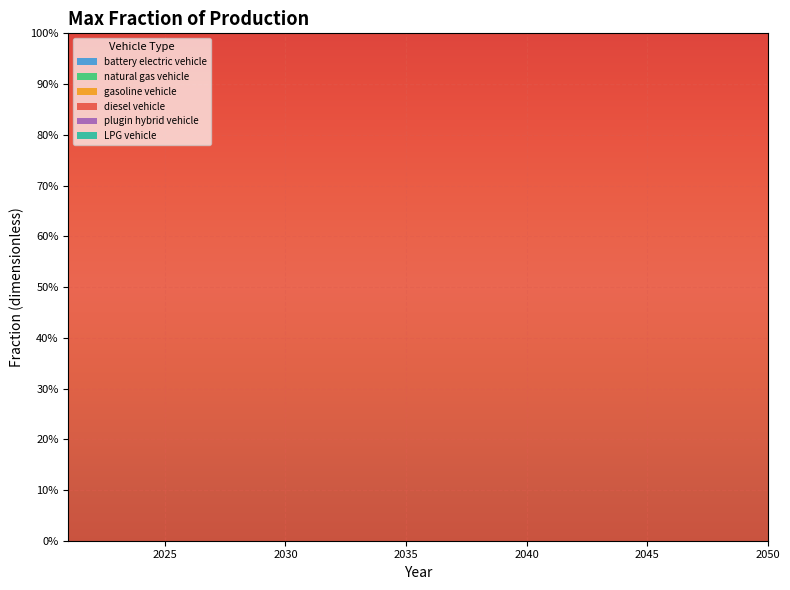

Reading right to left, extract all data points from this chart.

battery electric vehicle: 2050=0	2049=0	2048=0	2047=0	2046=0	2045=0	2044=0	2043=0	2042=0	2041=0	2040=0	2039=0	2038=0	2037=0	2036=0	2035=0	2034=0	2033=0	2032=0	2031=0	2030=0	2029=0	2028=0	2027=0	2026=0	2025=0	2024=0	2023=0	2022=0	2021=0
natural gas vehicle: 2050=0	2049=0	2048=0	2047=0	2046=0	2045=0	2044=0	2043=0	2042=0	2041=0	2040=0	2039=0	2038=0	2037=0	2036=0	2035=0	2034=0	2033=0	2032=0	2031=0	2030=0	2029=0	2028=0	2027=0	2026=0	2025=0	2024=0	2023=0	2022=0	2021=0
gasoline vehicle: 2050=0	2049=0	2048=0	2047=0	2046=0	2045=0	2044=0	2043=0	2042=0	2041=0	2040=0	2039=0	2038=0	2037=0	2036=0	2035=0	2034=0	2033=0	2032=0	2031=0	2030=0	2029=0	2028=0	2027=0	2026=0	2025=0	2024=0	2023=0	2022=0	2021=0
diesel vehicle: 2050=1	2049=1	2048=1	2047=1	2046=1	2045=1	2044=1	2043=1	2042=1	2041=1	2040=1	2039=1	2038=1	2037=1	2036=1	2035=1	2034=1	2033=1	2032=1	2031=1	2030=1	2029=1	2028=1	2027=1	2026=1	2025=1	2024=1	2023=1	2022=1	2021=1
plugin hybrid vehicle: 2050=0	2049=0	2048=0	2047=0	2046=0	2045=0	2044=0	2043=0	2042=0	2041=0	2040=0	2039=0	2038=0	2037=0	2036=0	2035=0	2034=0	2033=0	2032=0	2031=0	2030=0	2029=0	2028=0	2027=0	2026=0	2025=0	2024=0	2023=0	2022=0	2021=0
LPG vehicle: 2050=0	2049=0	2048=0	2047=0	2046=0	2045=0	2044=0	2043=0	2042=0	2041=0	2040=0	2039=0	2038=0	2037=0	2036=0	2035=0	2034=0	2033=0	2032=0	2031=0	2030=0	2029=0	2028=0	2027=0	2026=0	2025=0	2024=0	2023=0	2022=0	2021=0